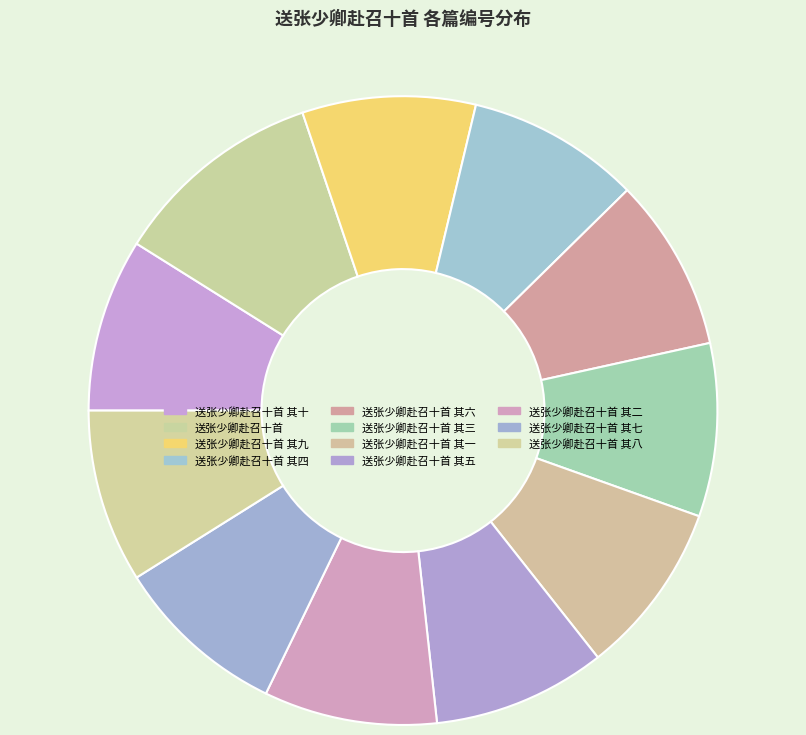

To the nearest percent, what is the combined percentage of 送张少卿赴召十首 其六 and 送张少卿赴召十首 其九?

18%